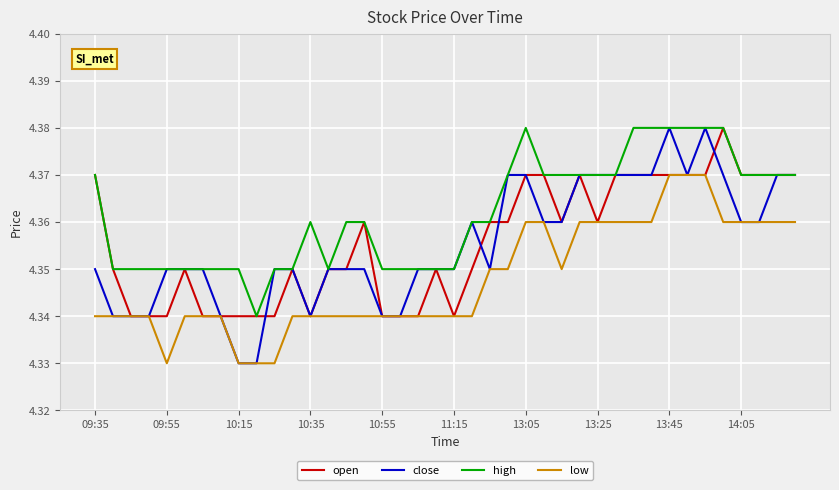

Which series has the widest spread of values?

close